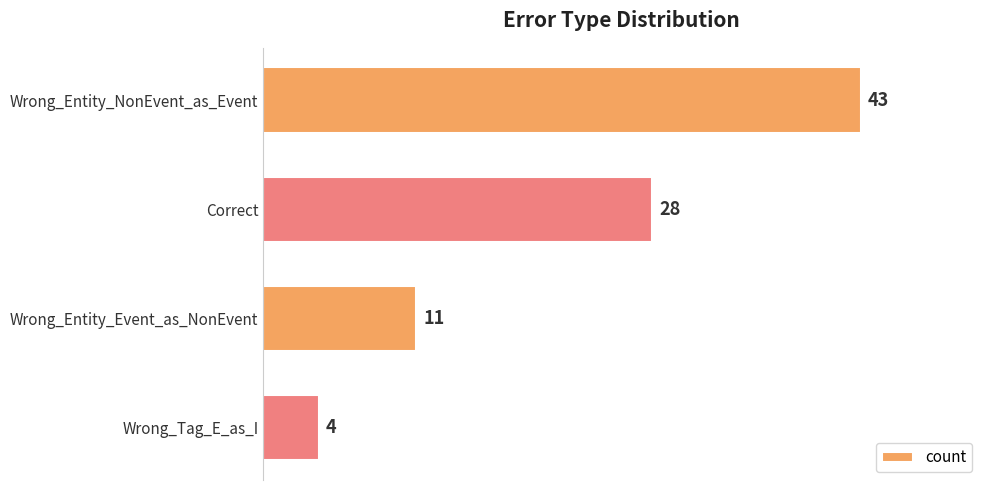

The chart shows a value of 11 at Wrong_Entity_Event_as_NonEvent. True or false?

True